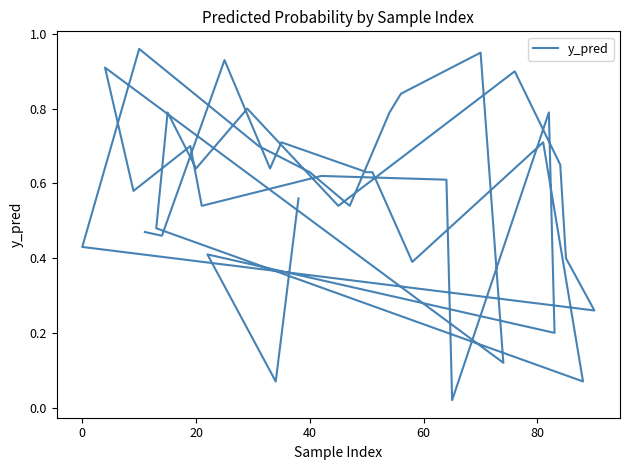

How many categories are shown in the chart?

40